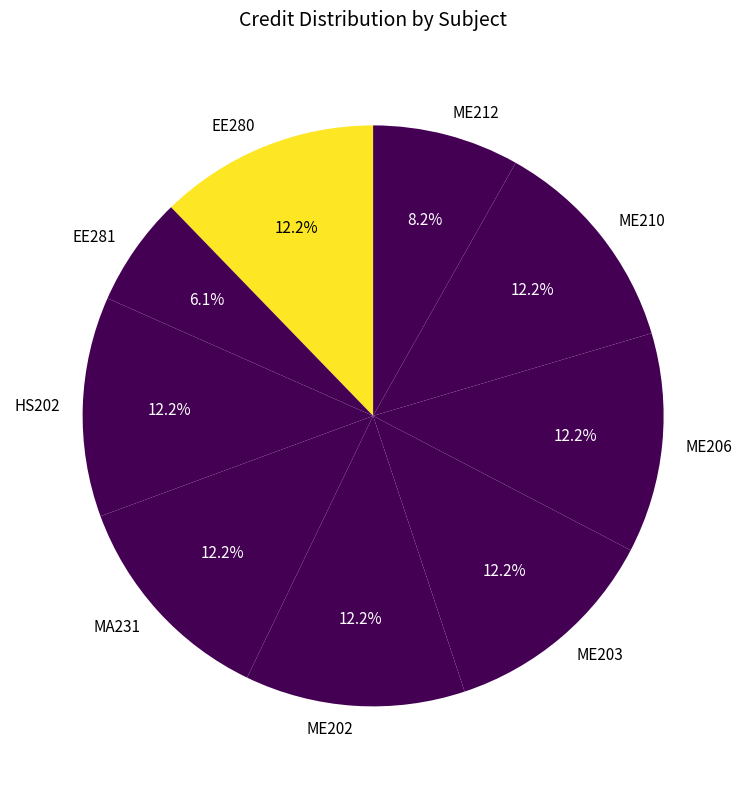

To the nearest percent, what is the average slice percentage?

11%